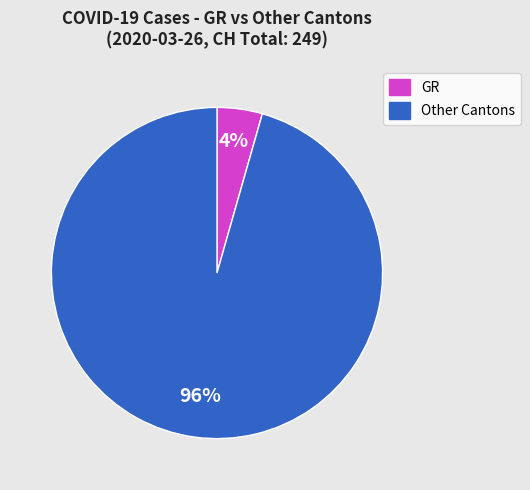

Is there a majority slice in this chart?

Yes